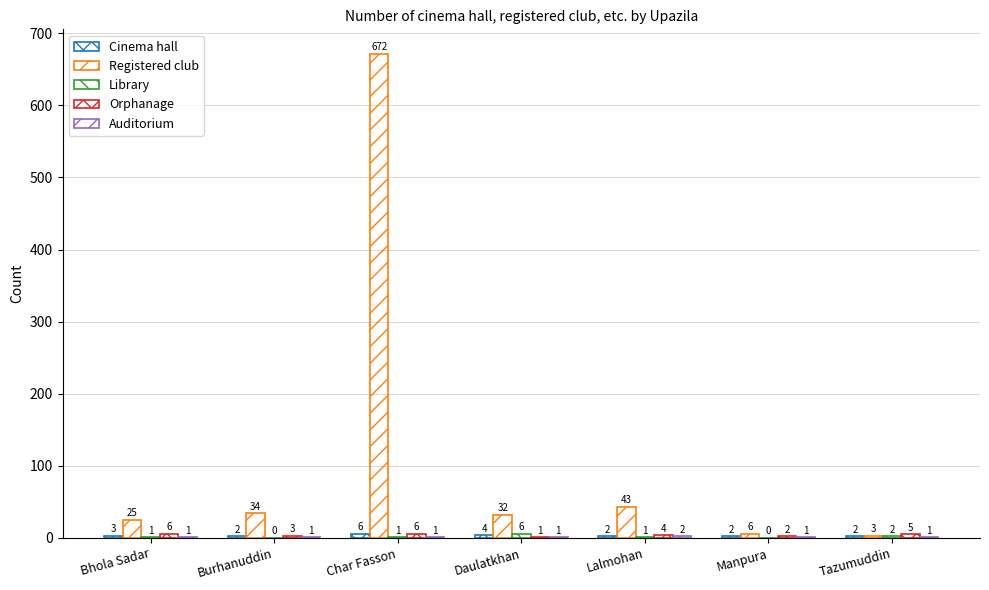

How many groups of bars are there?

7